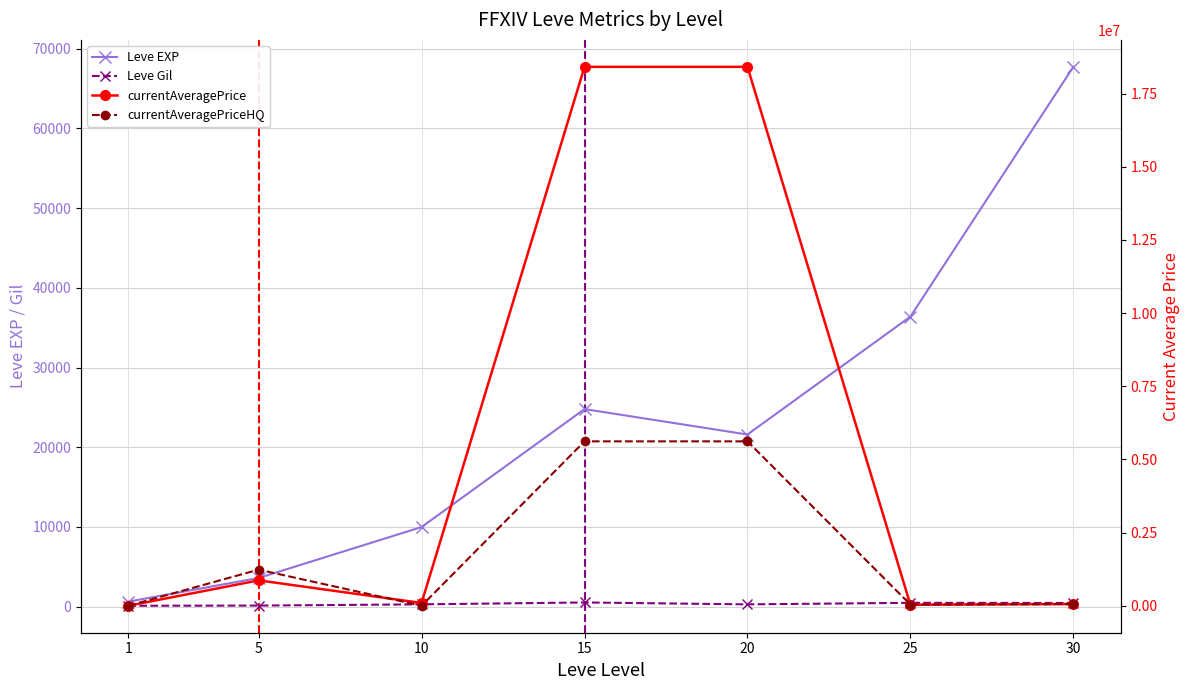

How many lines are shown in the chart?

4